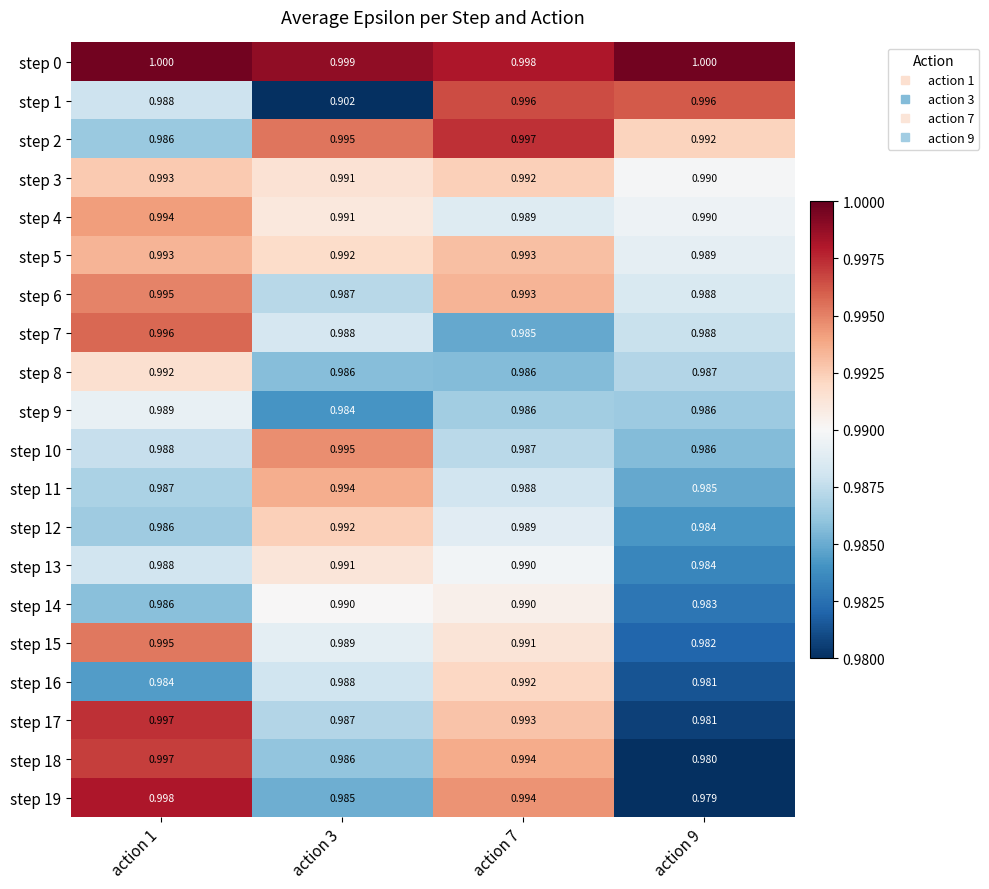

Is the value of step 6 at action 1 greater than the value of step 18 at action 3?

Yes